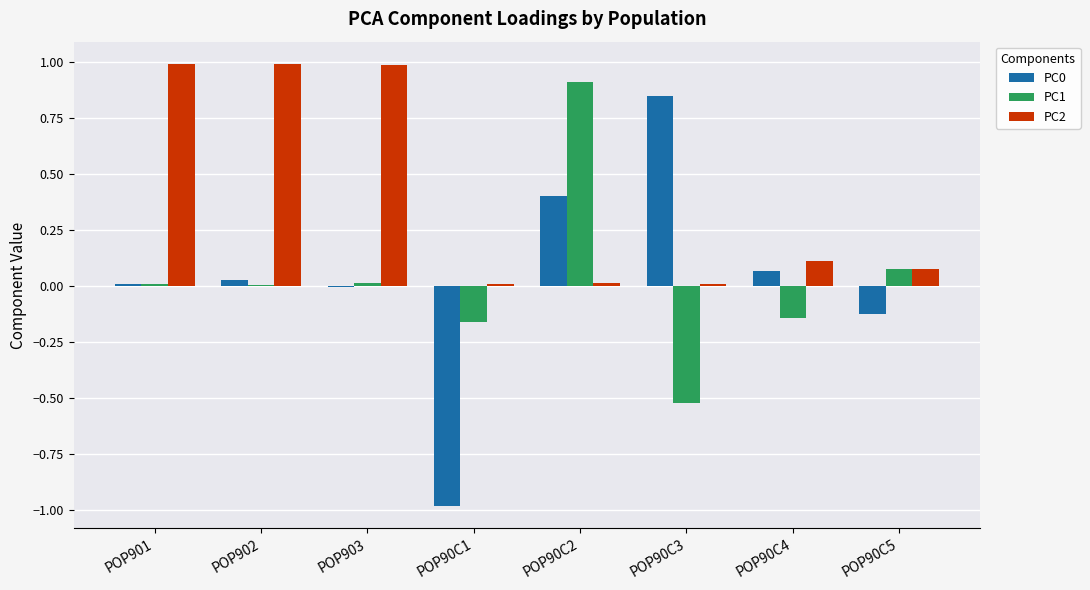

True or false: PC1 has a value of -0.1 at POP90C3.

False